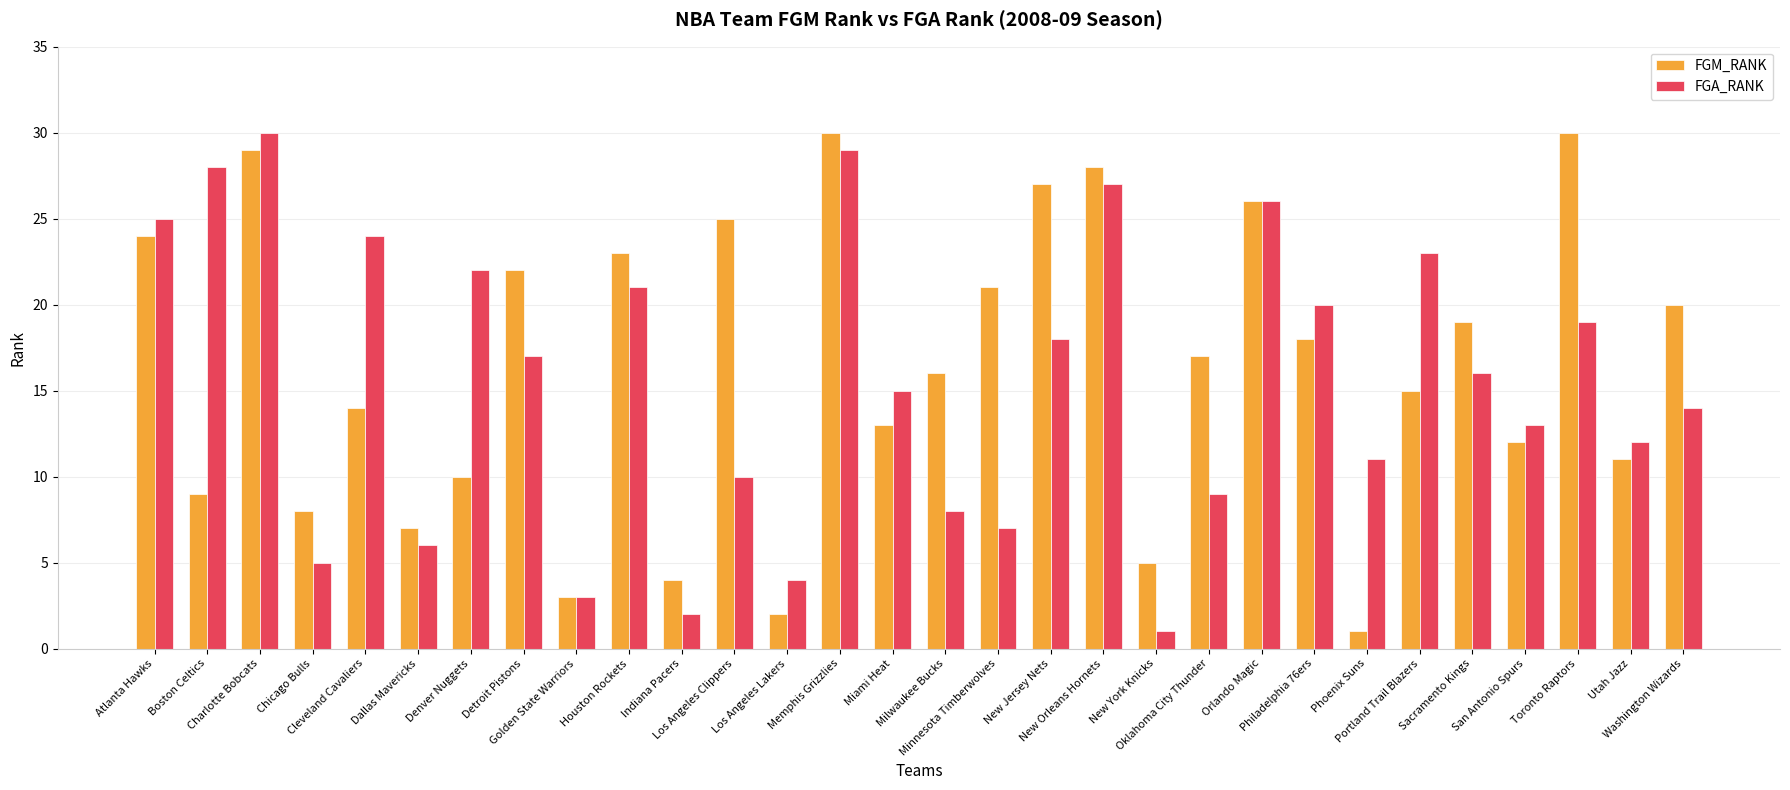

What is the minimum value shown in the chart?

1